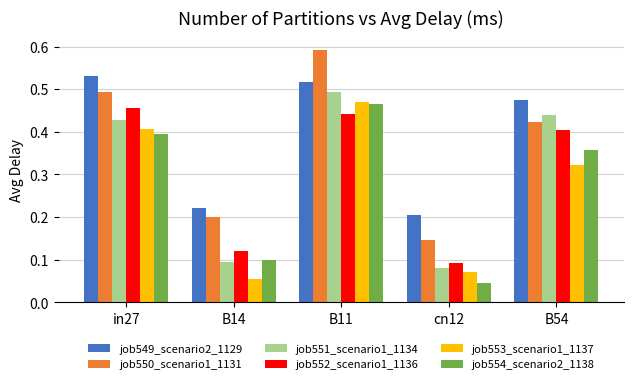

Which category has the highest value across all series?

B11